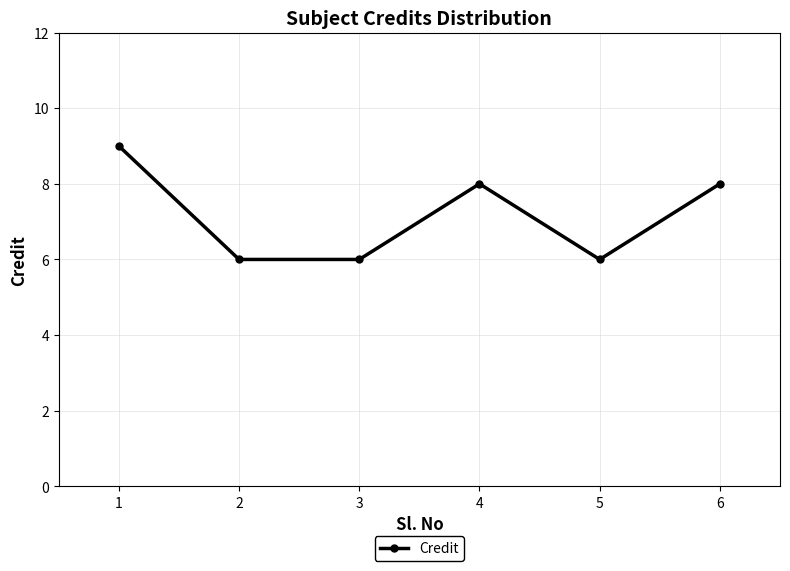

What is the average value?

7